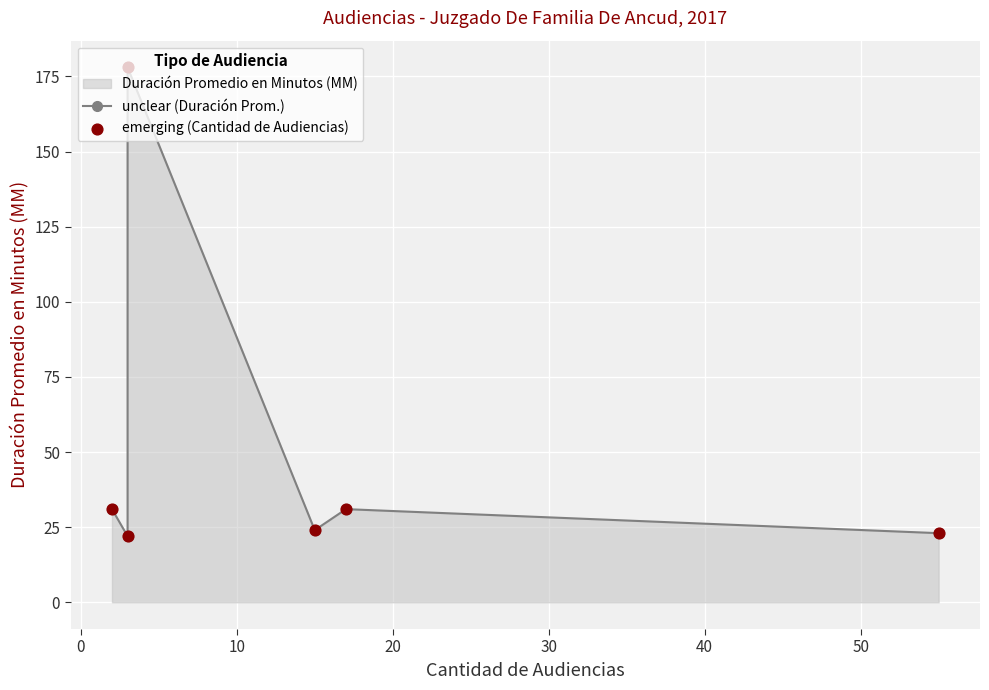

Which series reaches the minimum Y coordinate?

unclear (Duración Prom.)